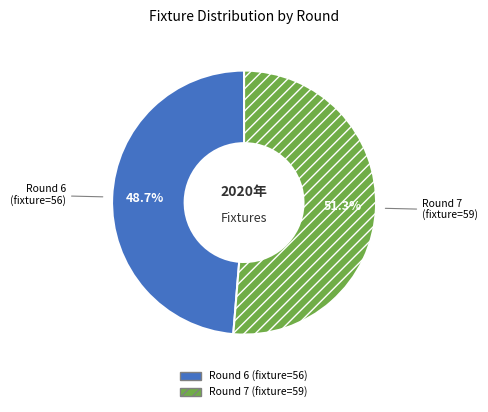

What is the ratio of the value at Round 6 (fixture=56) to the value at Round 7 (fixture=59)?

0.9